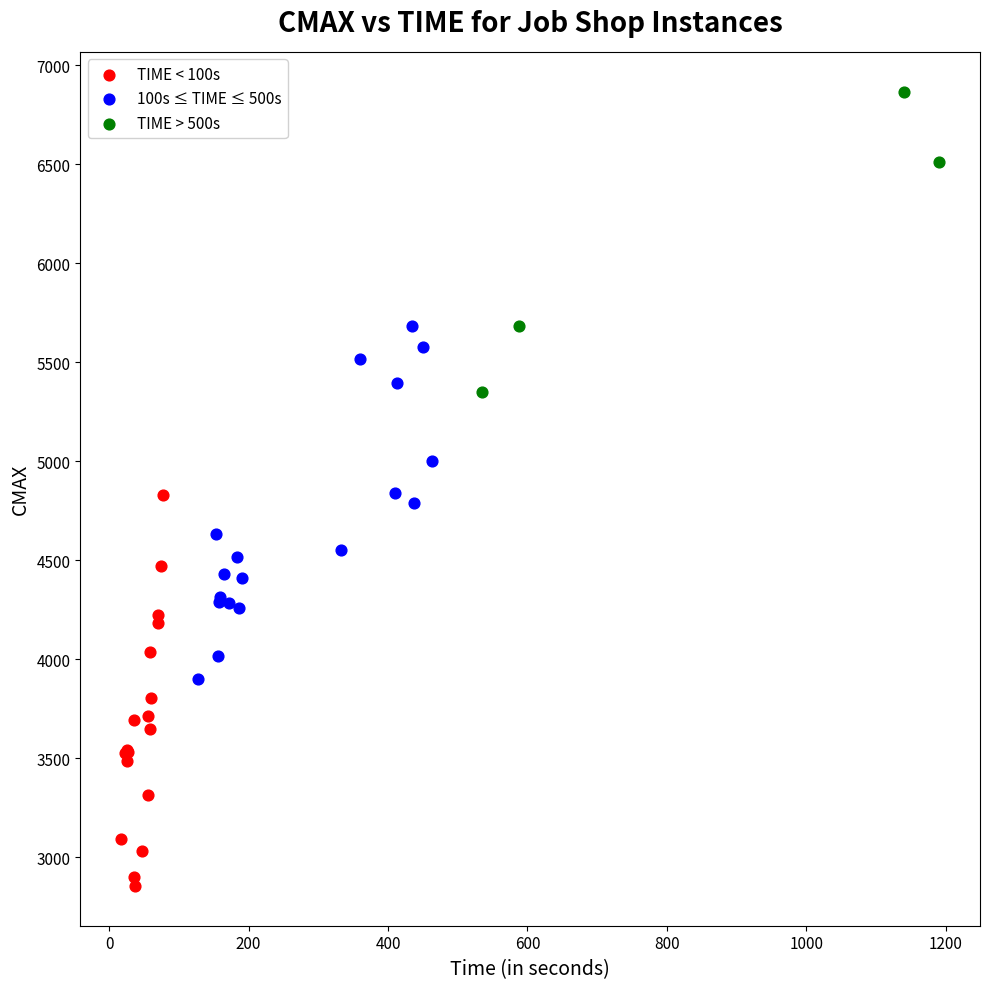

Which series contains the highest Y value?

TIME > 500s